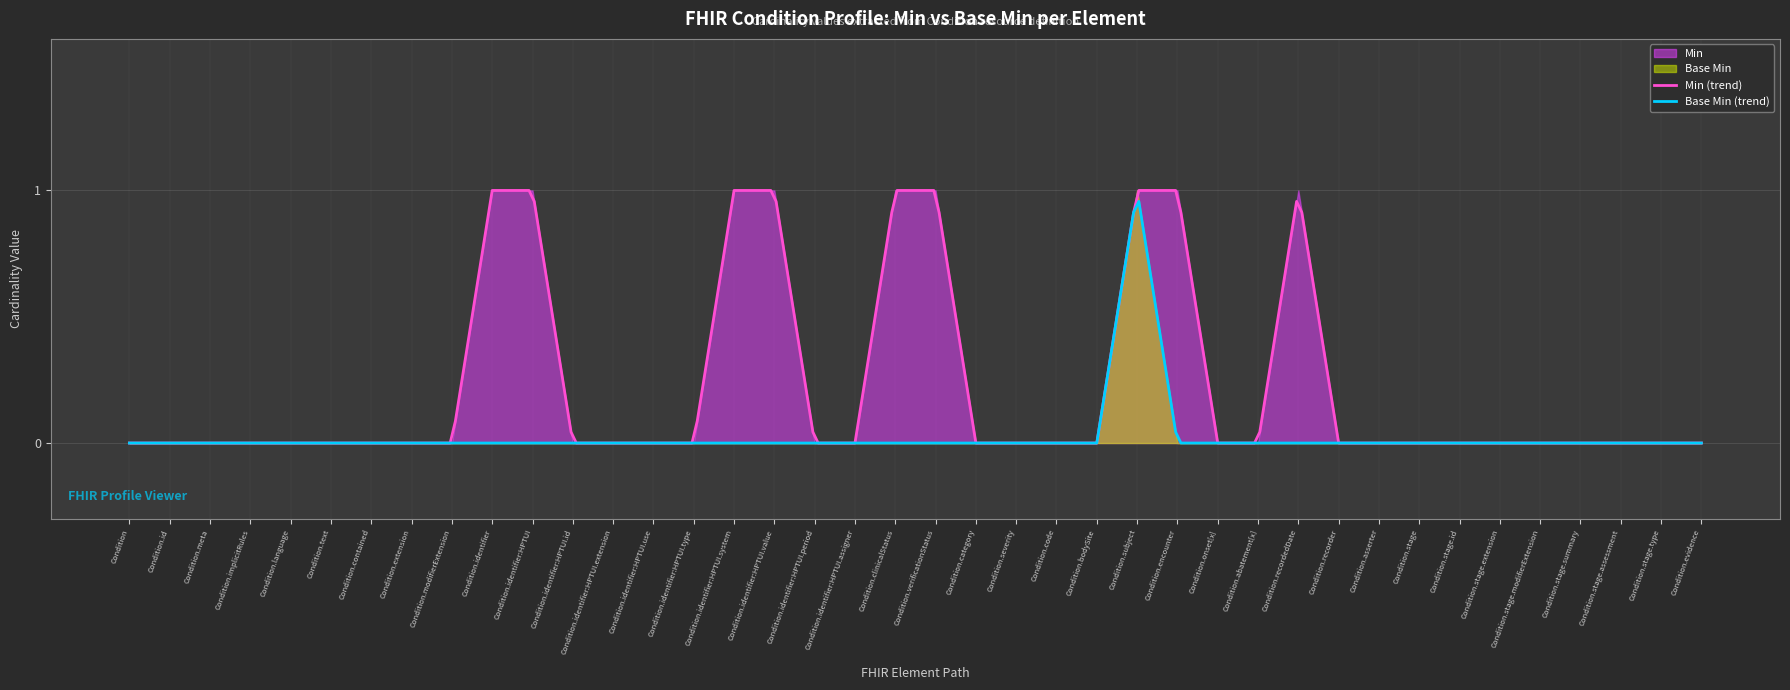

Is it true that Base Min equals 0 at Condition.identifier:HPTUI.use?

True